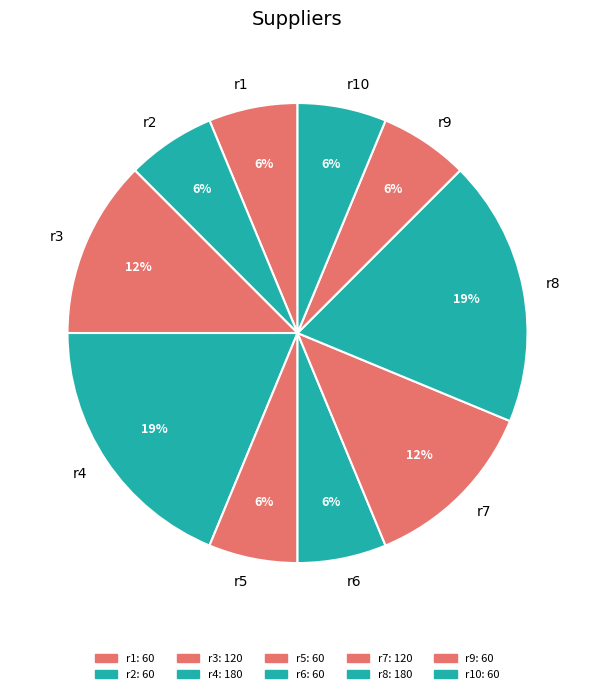

True or false: r10 accounts for 1% of the total.

False